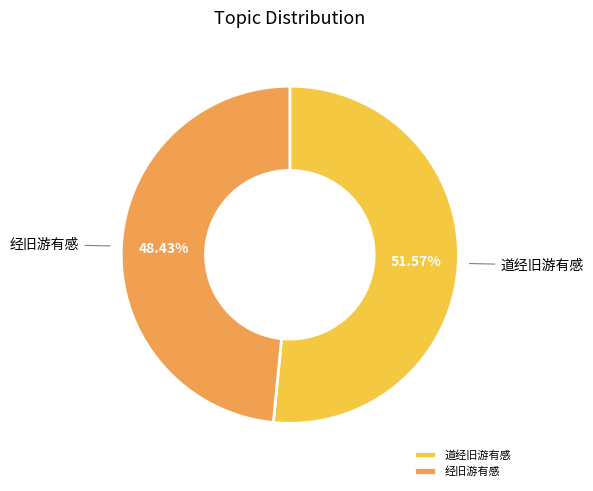

What is the ratio of the value at 经旧游有感 to the value at 道经旧游有感?

0.9